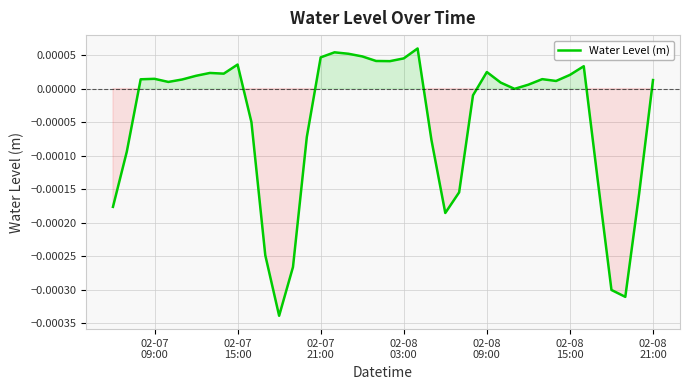

How many lines are shown in the chart?

1